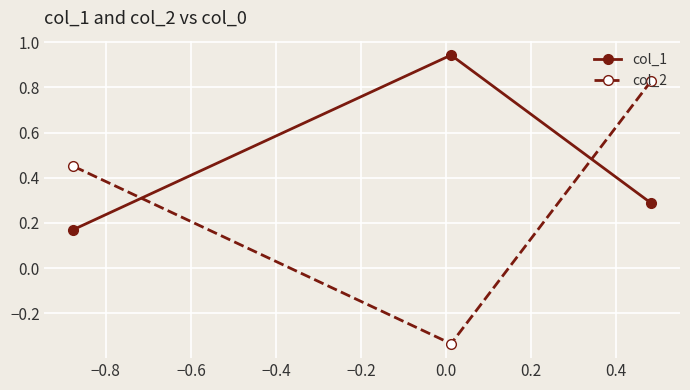

List the series in order of their peak value, lowest first.

col_2, col_1